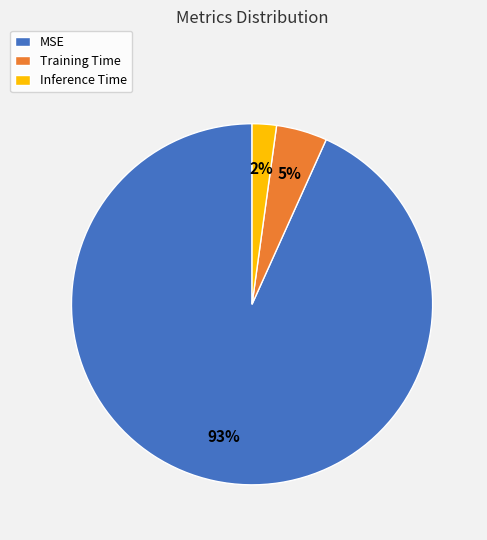

To the nearest percent, what is the difference between the largest and smallest slice percentages?

91%